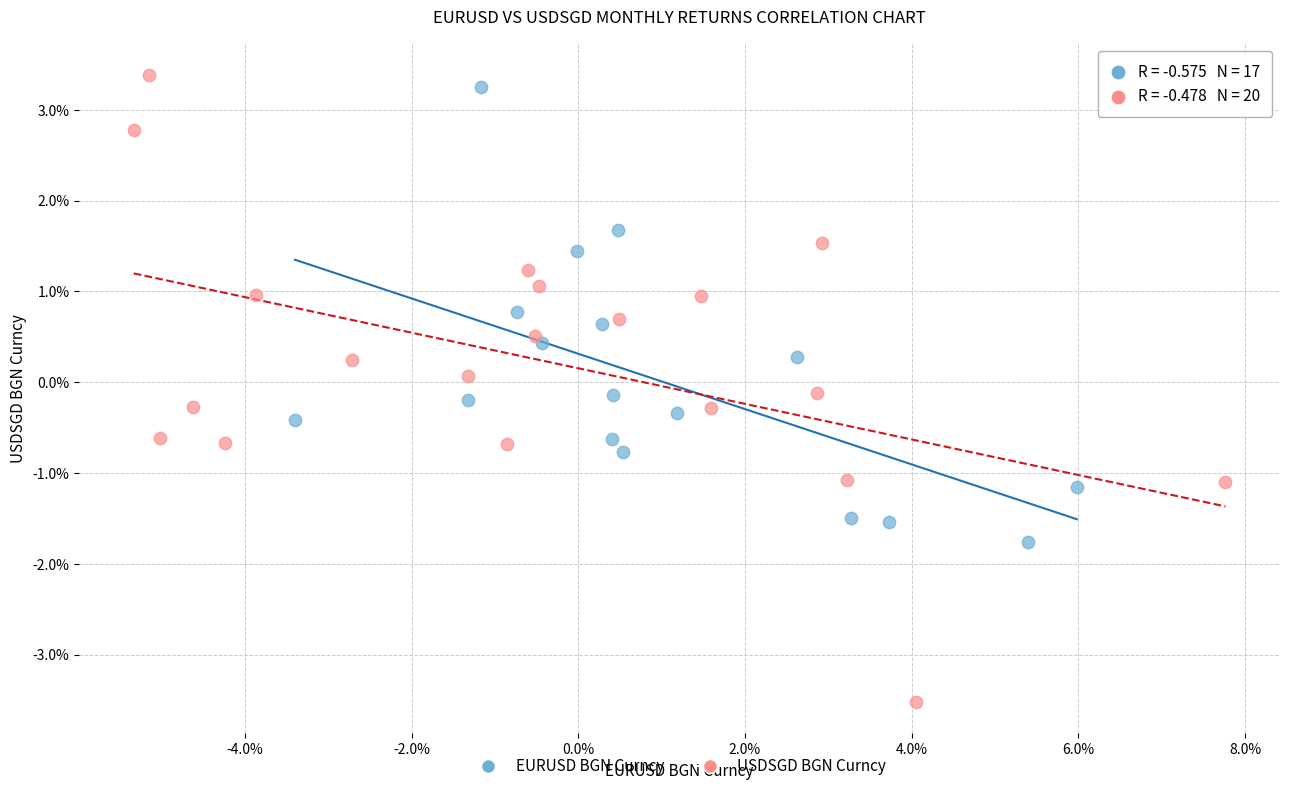

Which series reaches the maximum Y coordinate?

USDSGD BGN Curncy